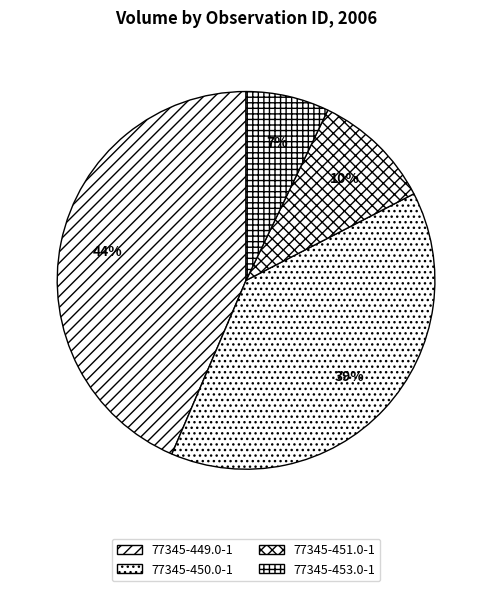

What percentage is the 77345-453.0-1 slice, to the nearest percent?

7%